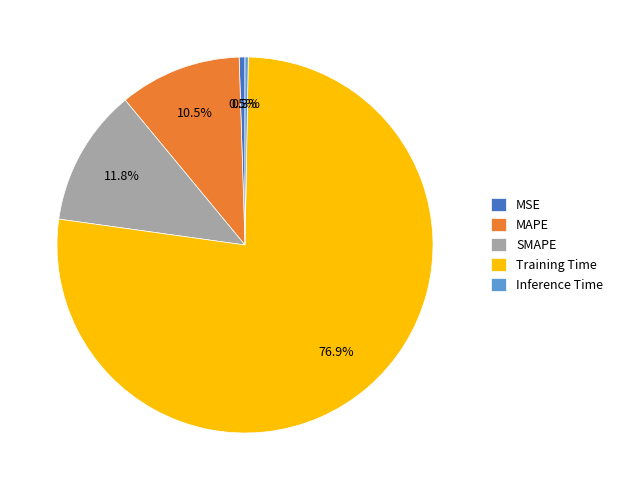

What percentage is NOT represented by MSE?

99.5%